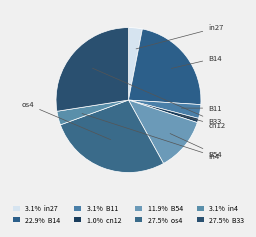

What percentage is NOT represented by B33?

72.5%